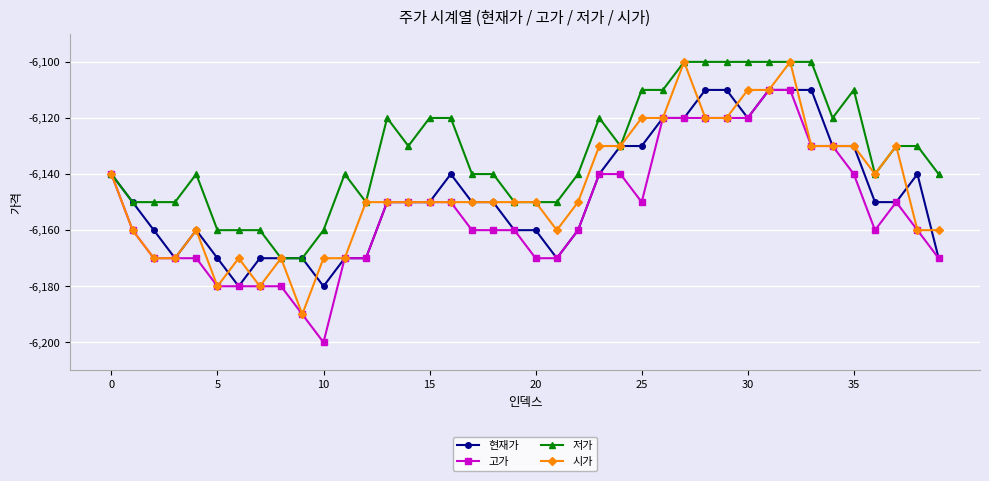

What is the minimum value for 저가?

-6170